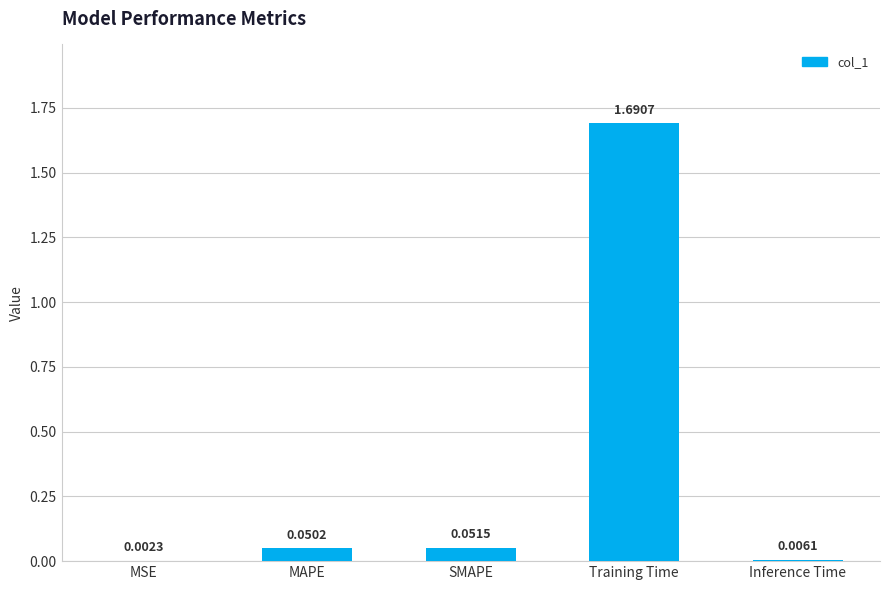

At which label is the value closest to 0?

MSE